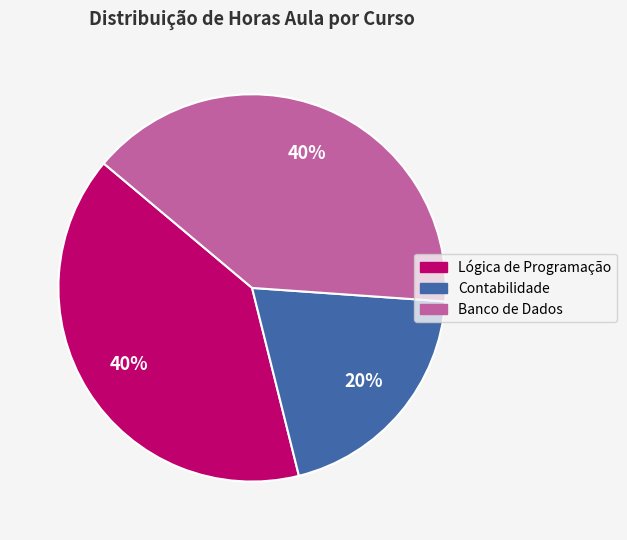

To the nearest percent, what is the combined percentage of Contabilidade and Banco de Dados?

60%